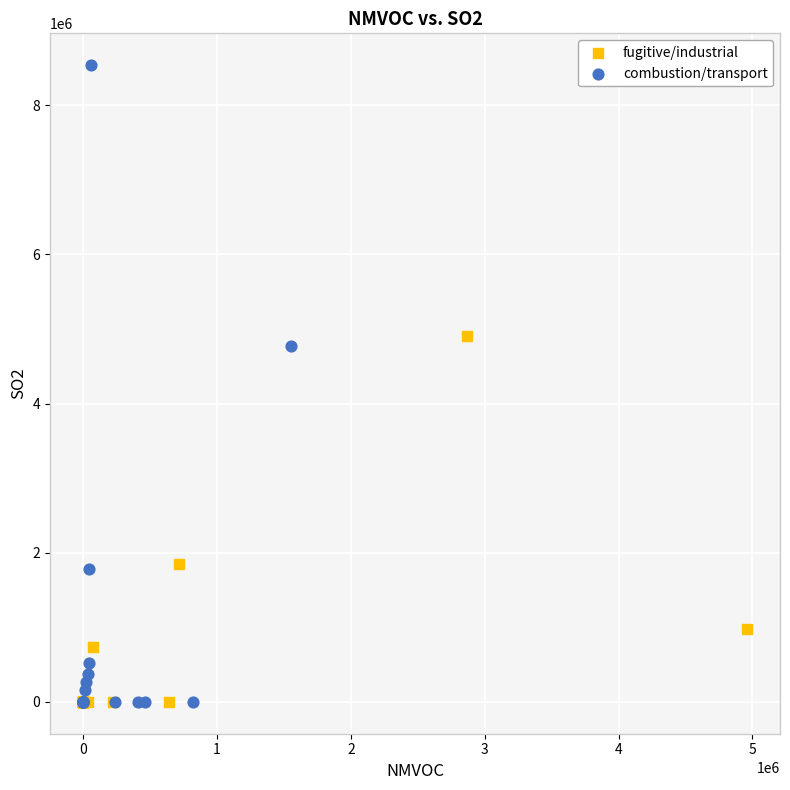

Which series has the widest spread of Y values?

combustion/transport